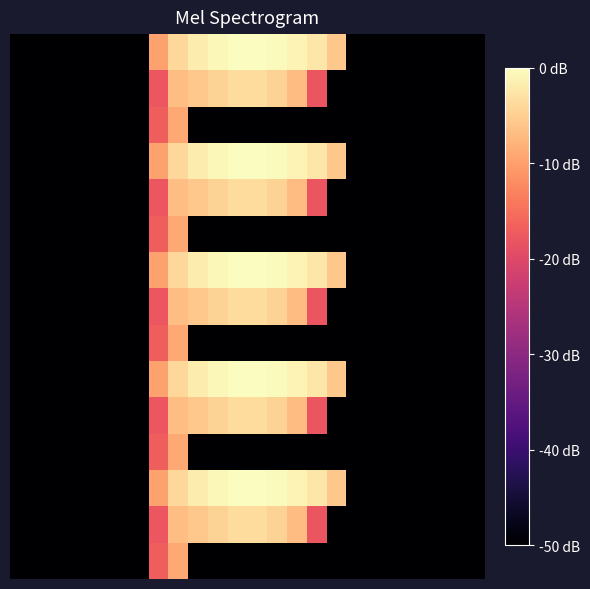

Count the number of data series in this chart.

15